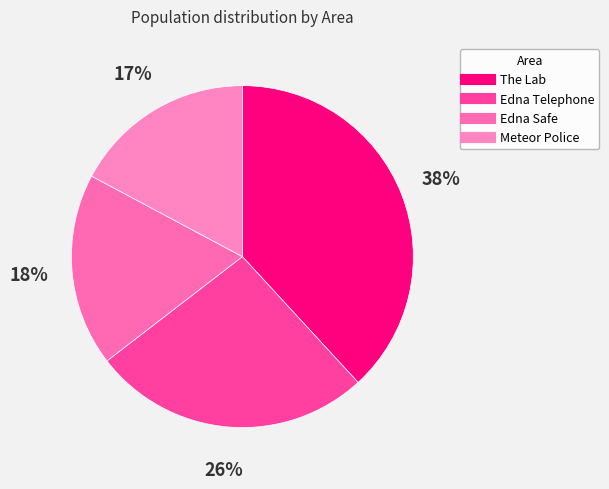

Which has a higher value, The Lab or Edna Safe?

The Lab